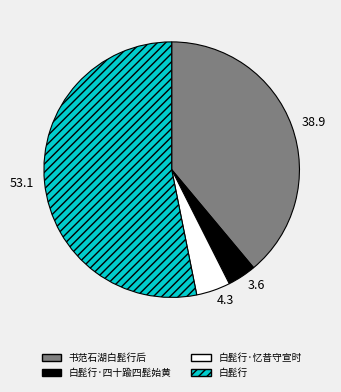

Combined, do 书范石湖白髭行后 and 白髭行 account for over 50%?

Yes